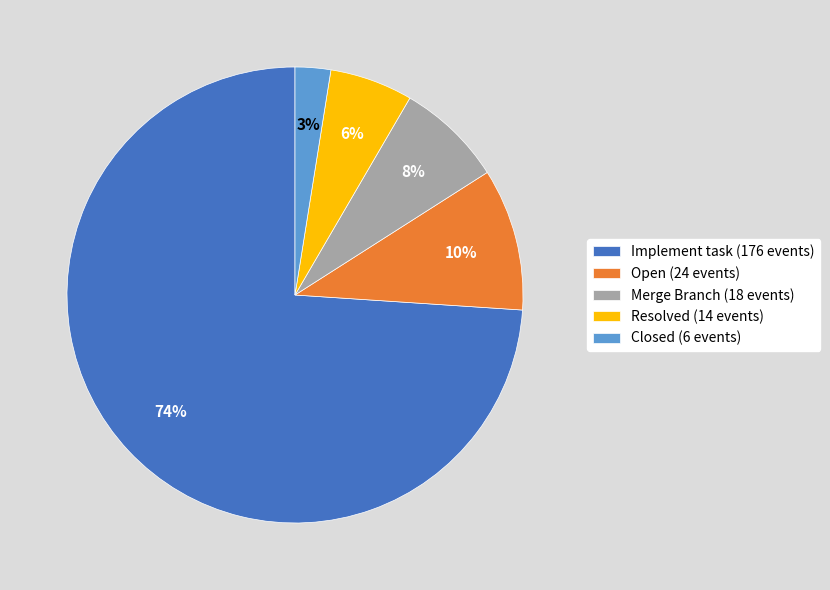

Do Open and Resolved together represent more than half of the pie?

No